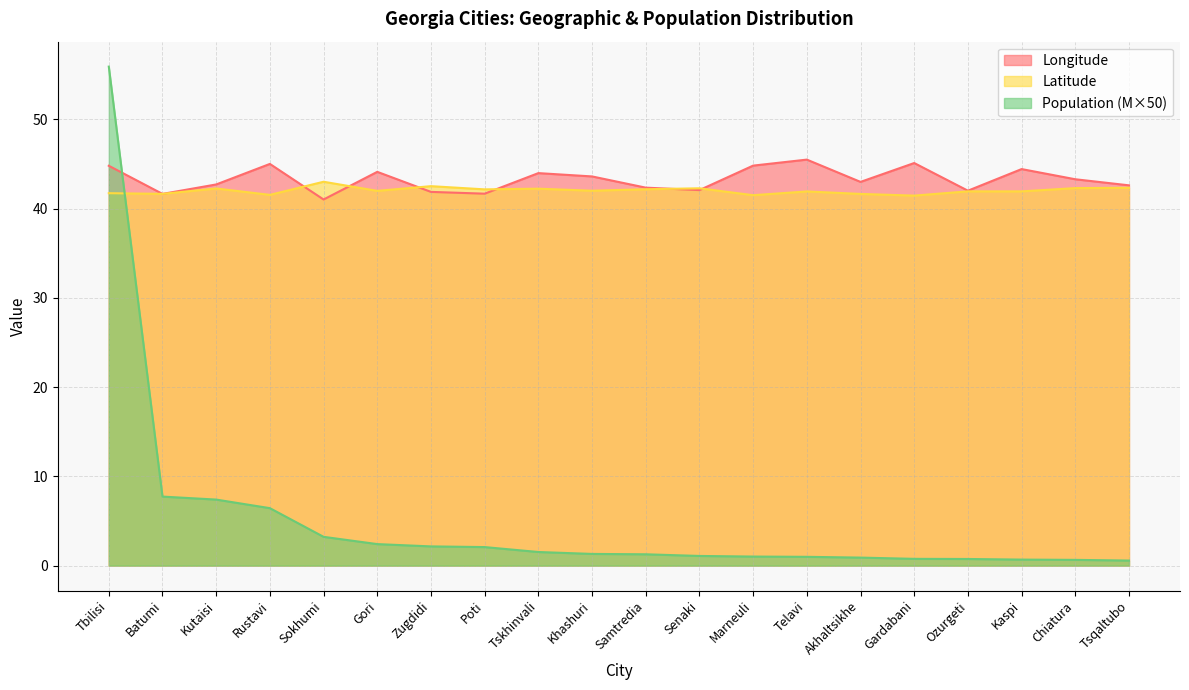

At which category is the sum across all series the highest?

Tbilisi